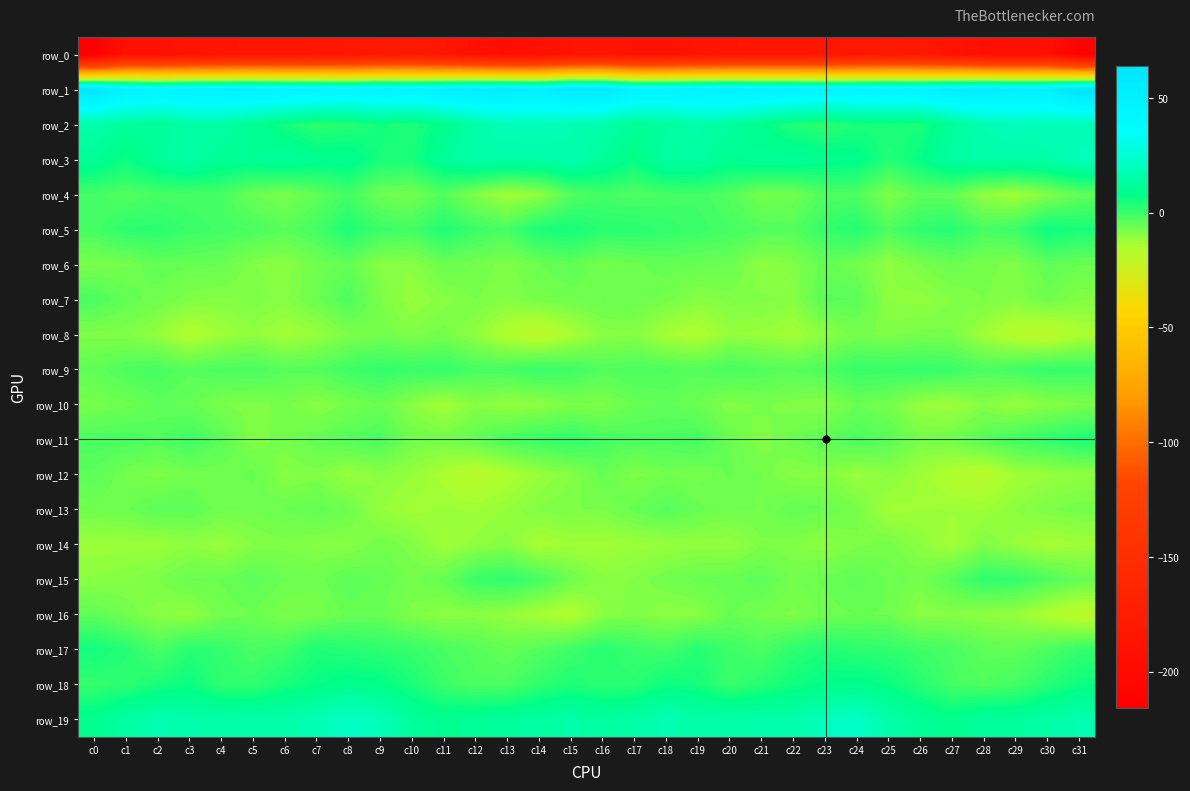

How many series are shown in this chart?

20